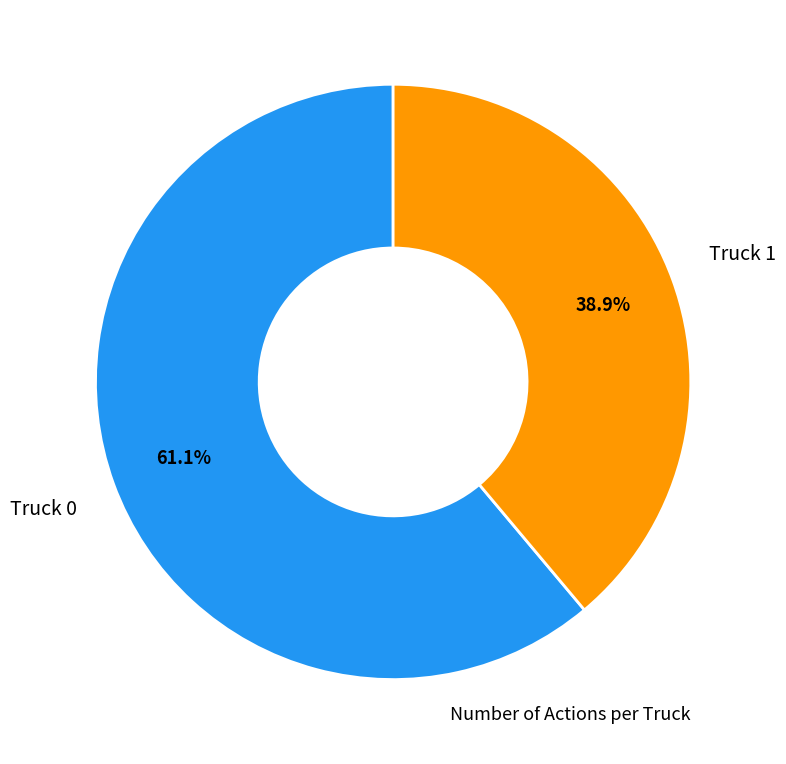

Does any single category account for the majority?

Yes